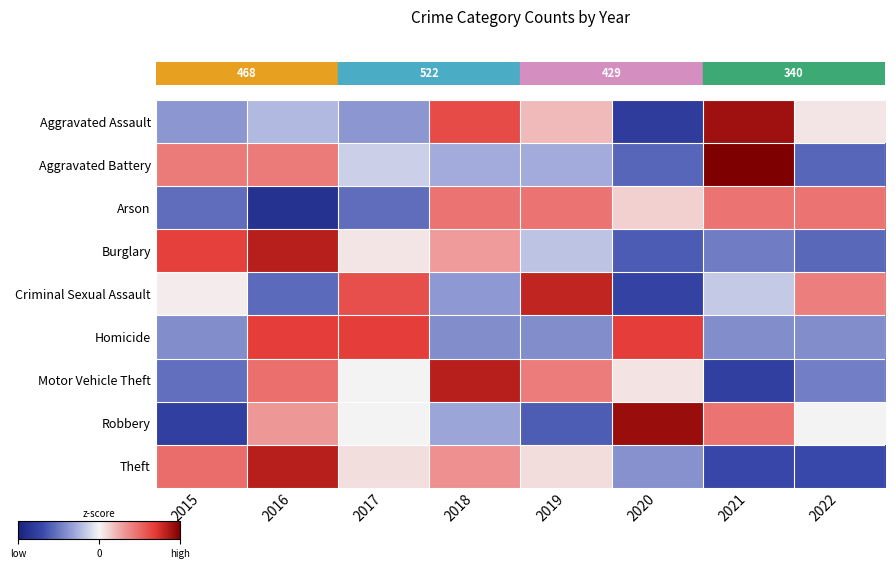

Count the number of data series in this chart.

9